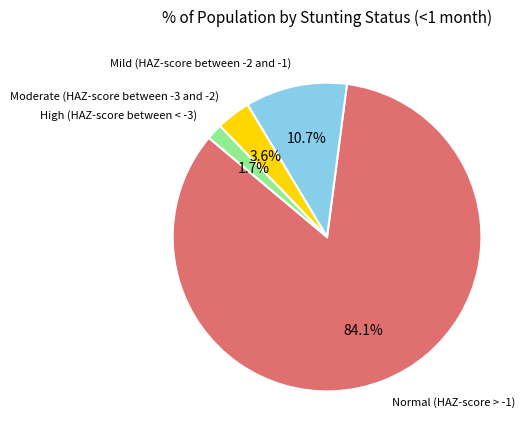

Does any single category account for the majority?

Yes